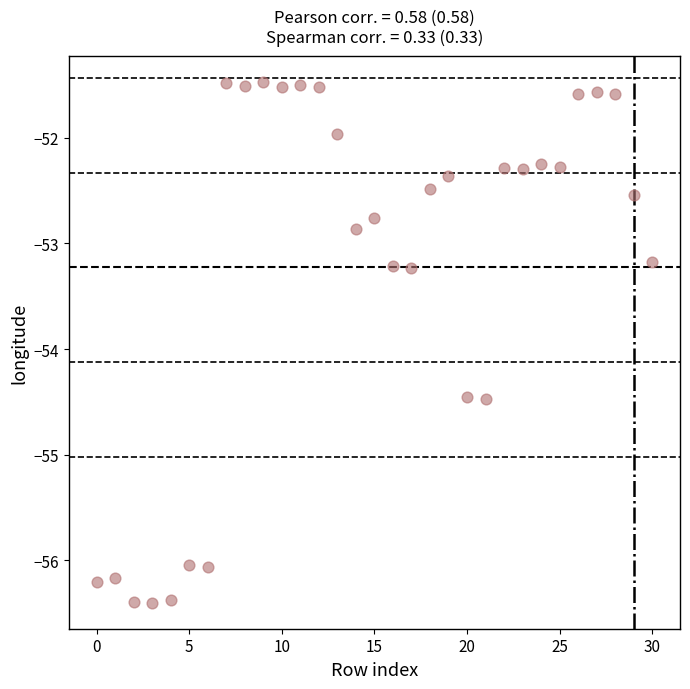

Count the number of points in this scatter plot.

31